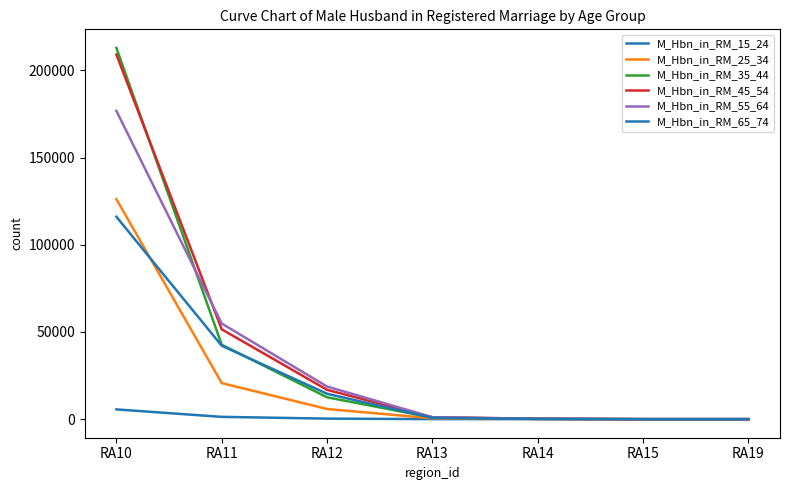

Does the chart display data point markers on the line(s)?

No